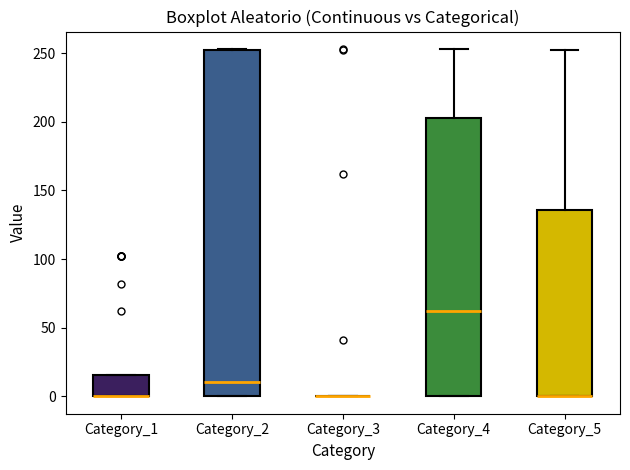

Where is the lower edge of the box for Category_1 on the y-axis? The values are not printed on the chart, so give them approximately, as read against the axis.

0